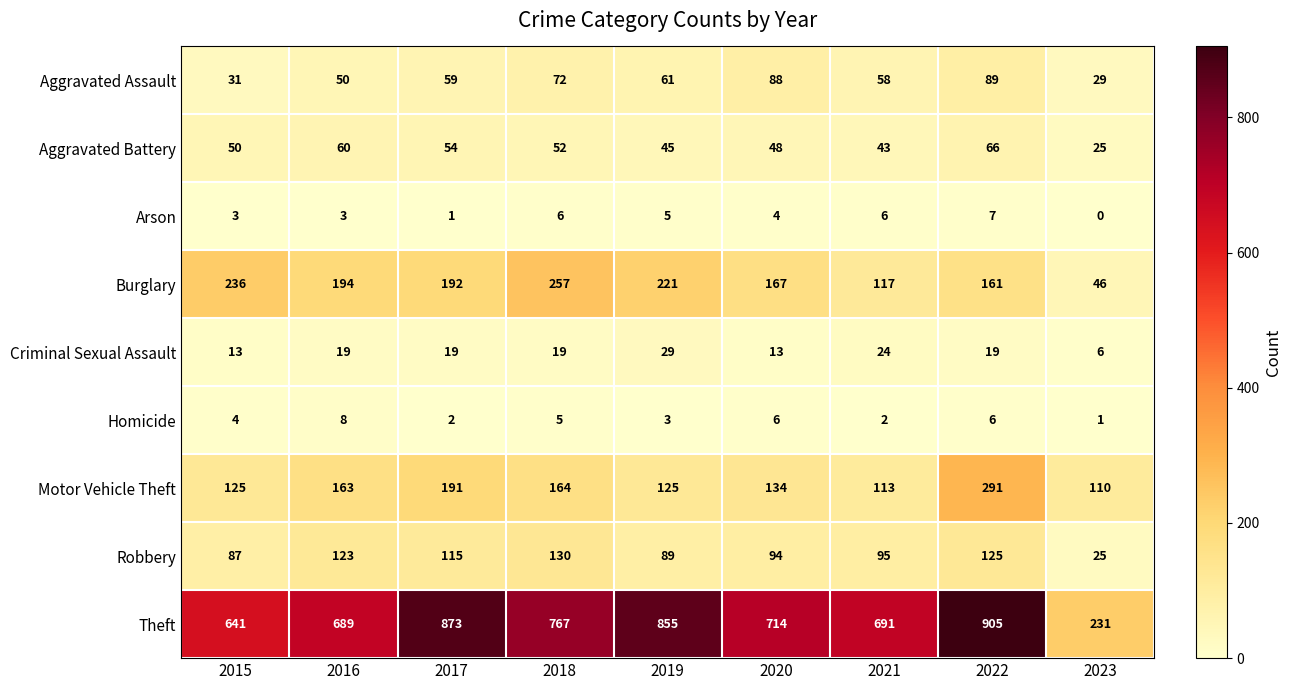

The Theft series shows 287 at 2018. True or false?

False